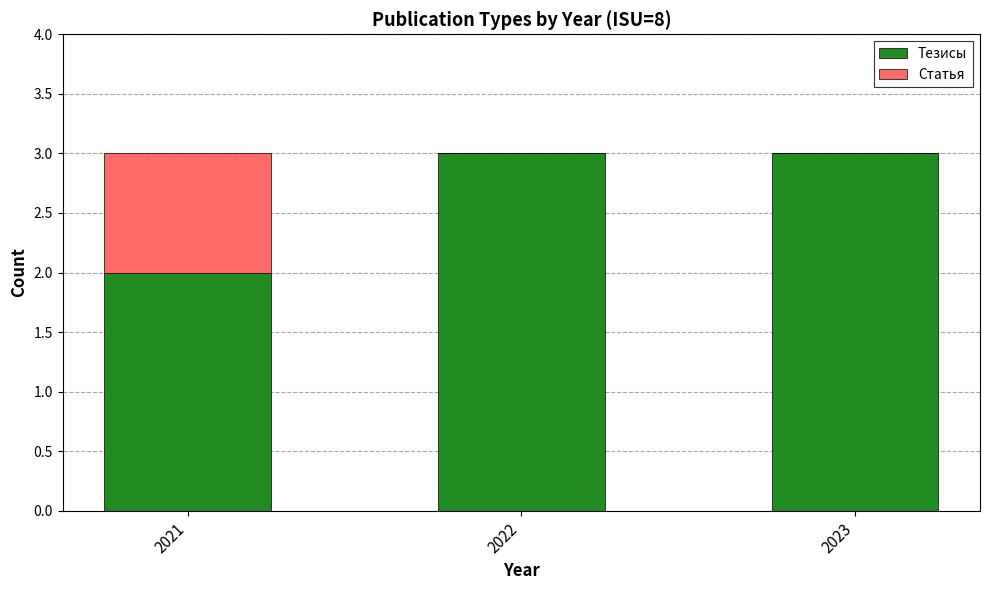

Reading left to right, transcribe the values for Тезисы.

2021=2	2022=3	2023=3